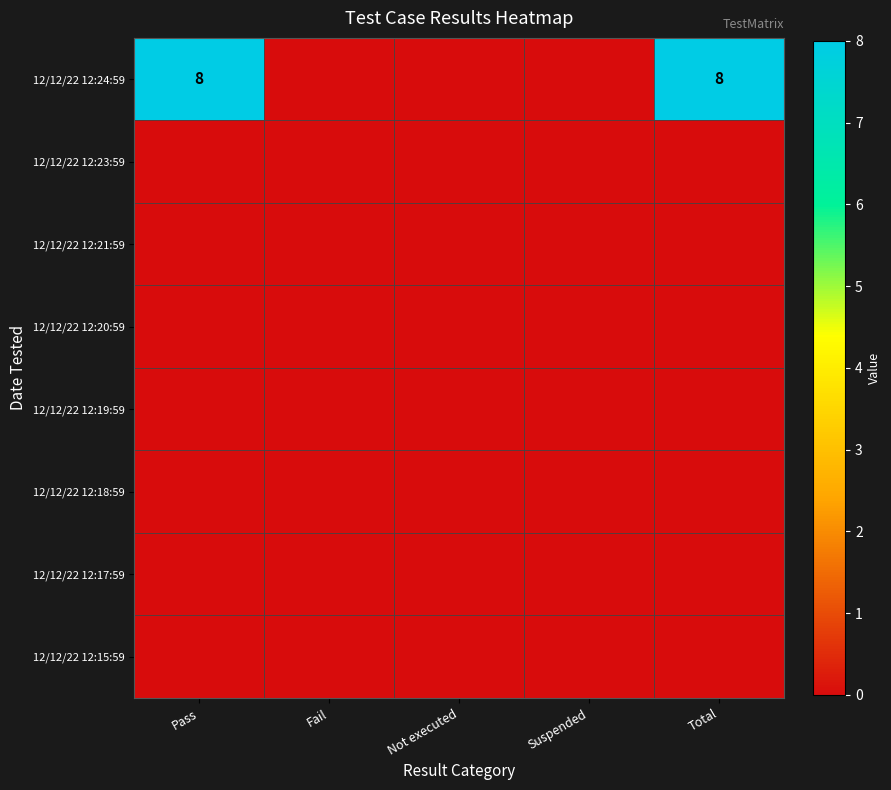

What is the difference between the highest and lowest values at Pass?

8